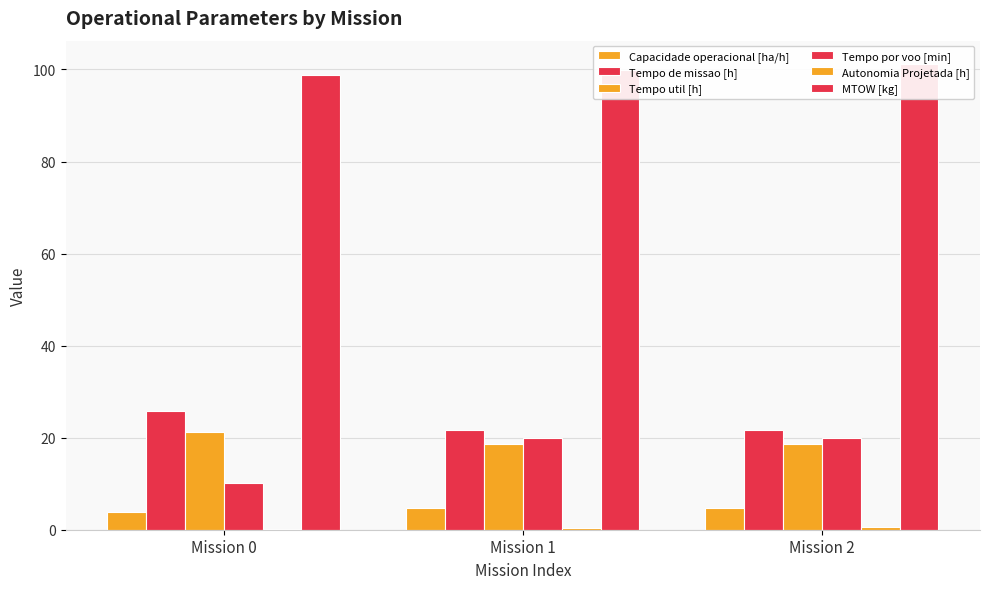

Reading right to left, list all the values displayed in this chart.

Capacidade operacional [ha/h]: 4.6	4.6	3.9
Tempo de missao [h]: 21.7	21.7	25.9
Tempo util [h]: 18.5	18.5	21.3
Tempo por voo [min]: 19.9	19.9	10.1
Autonomia Projetada [h]: 0.5	0.3	0.2
MTOW [kg]: 101.2	100.0	98.7